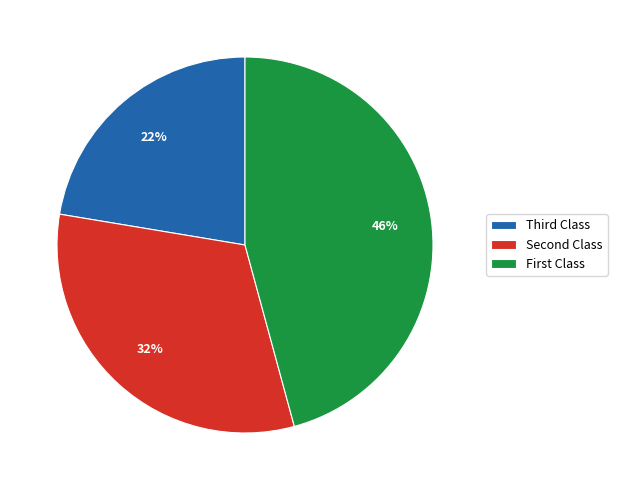

Rank the categories by value from highest to lowest.

First Class, Second Class, Third Class